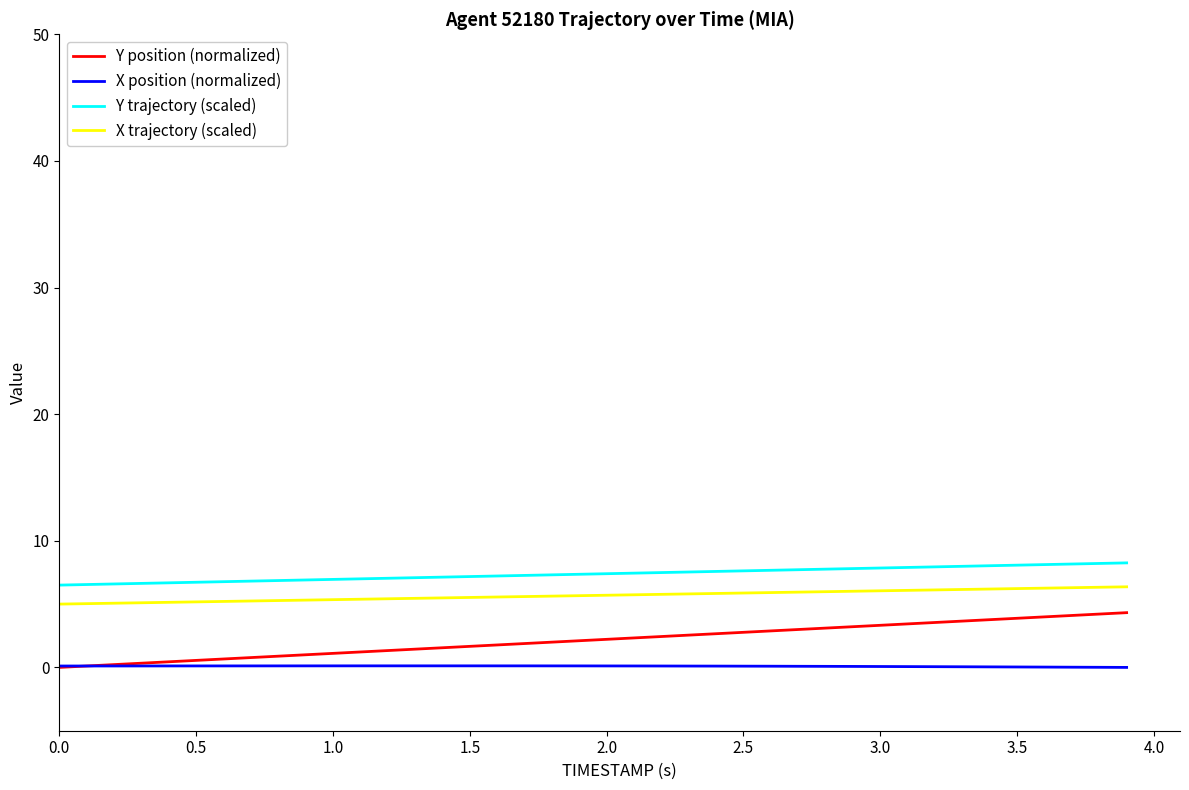

What is the difference between the second highest and second lowest values in the Y trajectory (scaled) series?

1.7